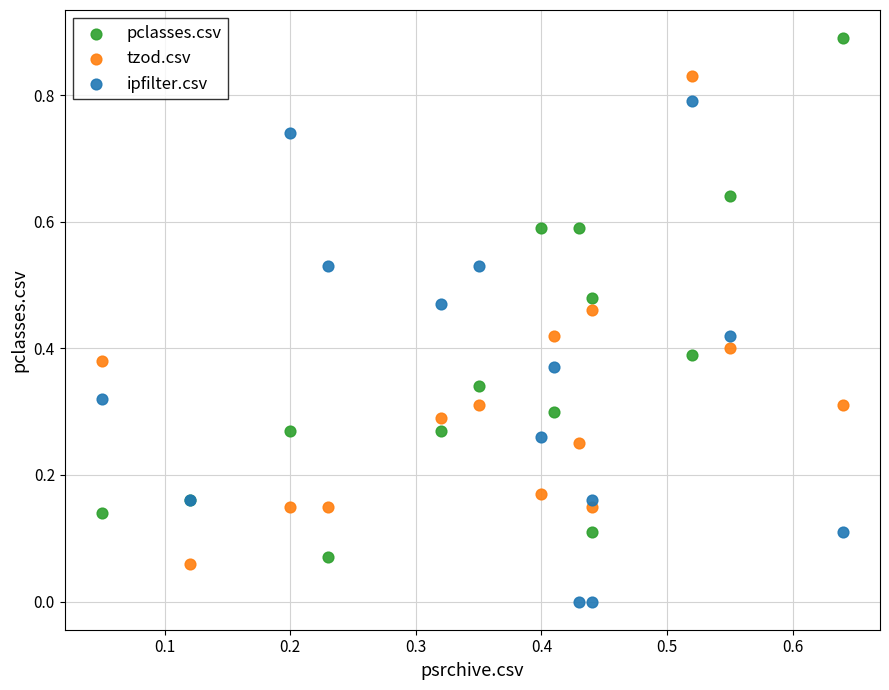

Which series reaches the minimum Y coordinate?

ipfilter.csv